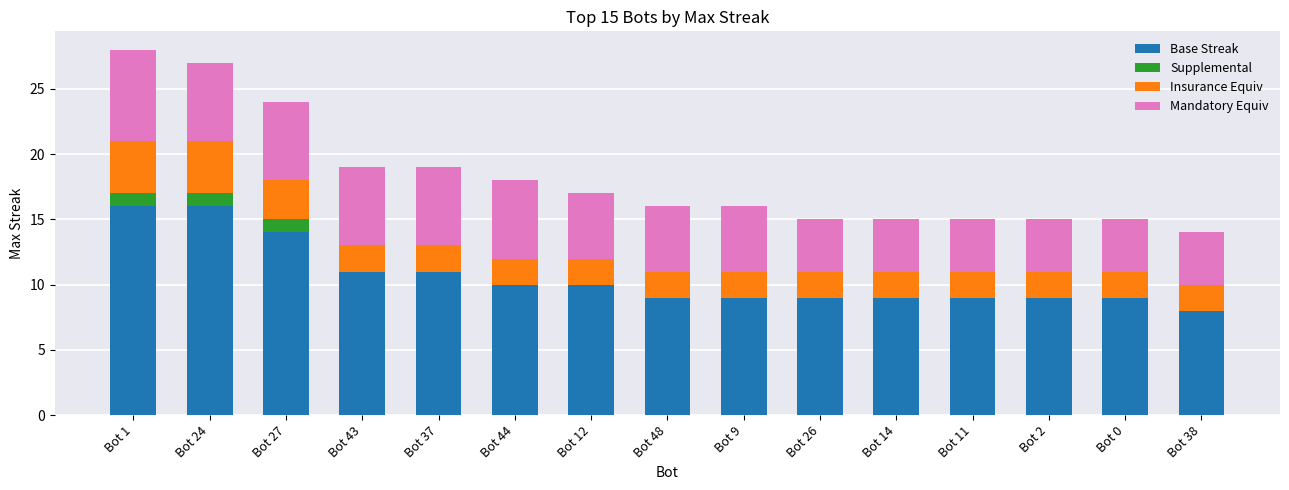

What is the total value across all series at Bot 37?

19